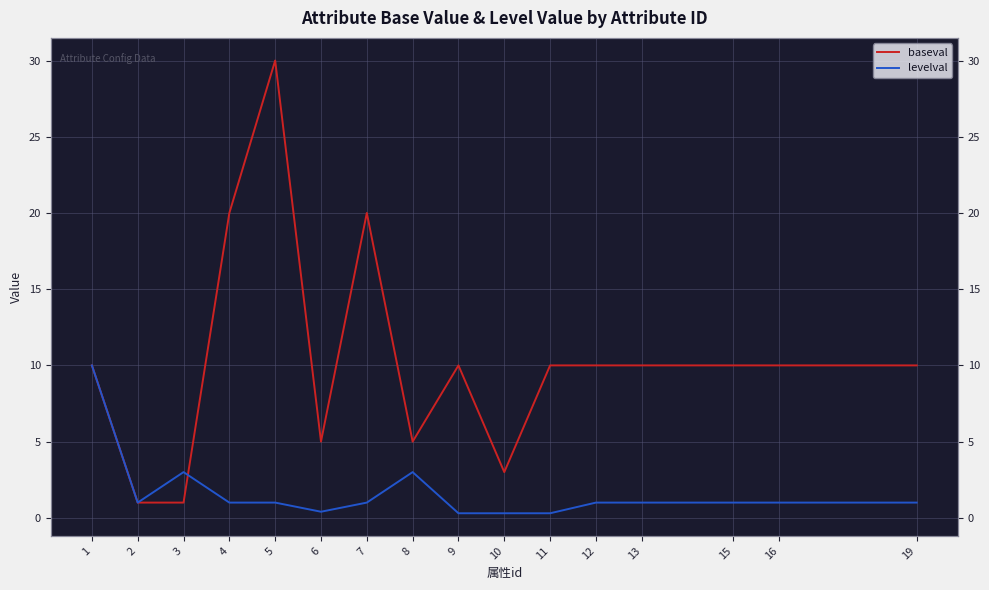

How many lines are shown in the chart?

2